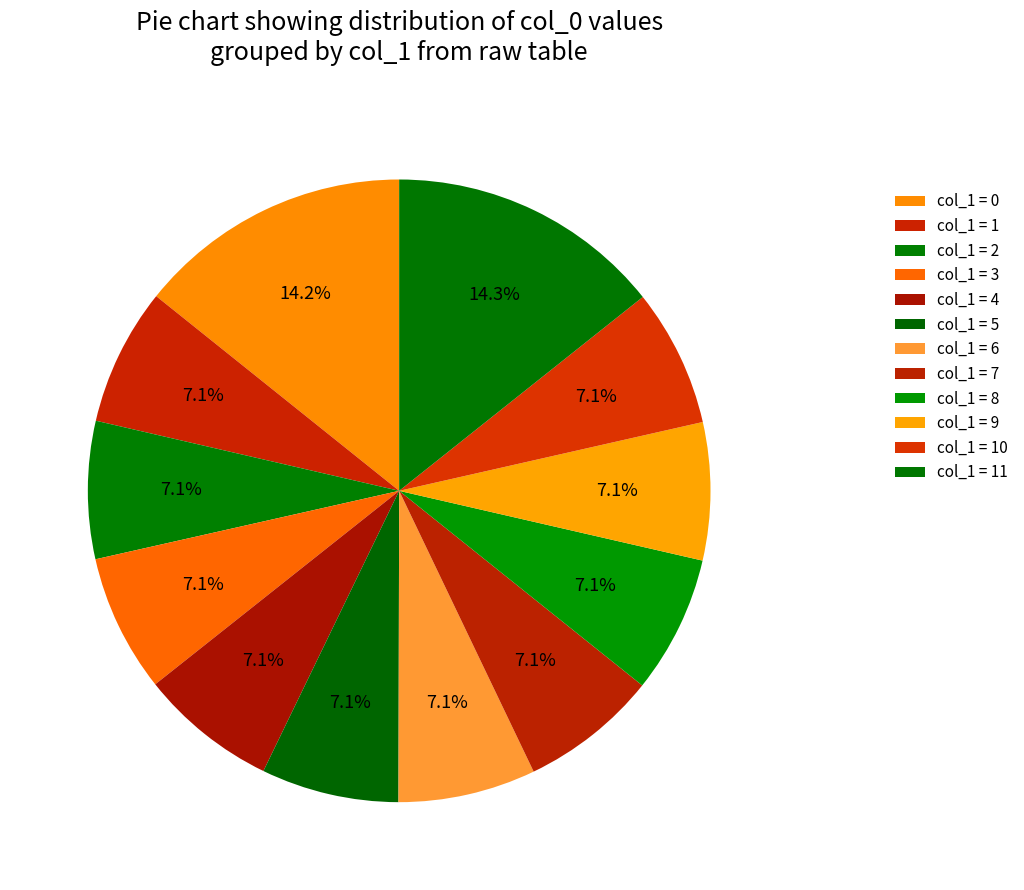

Count the number of slices in the pie.

12